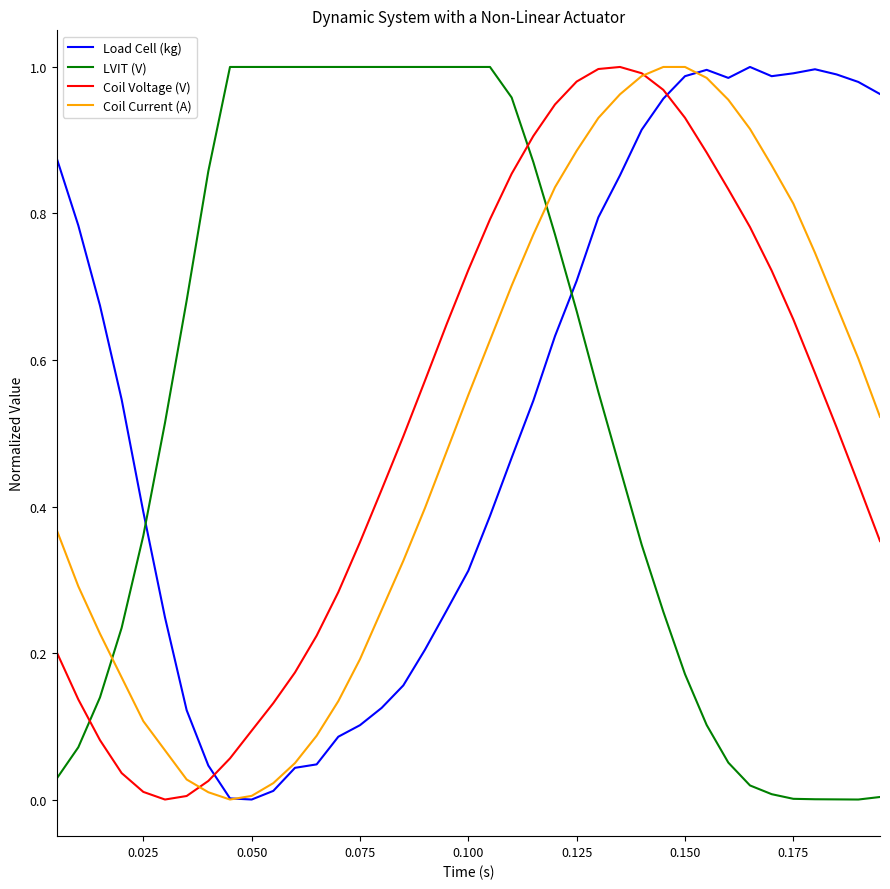

How many times do LVIT (V) and Coil Voltage (V) cross each other?

2